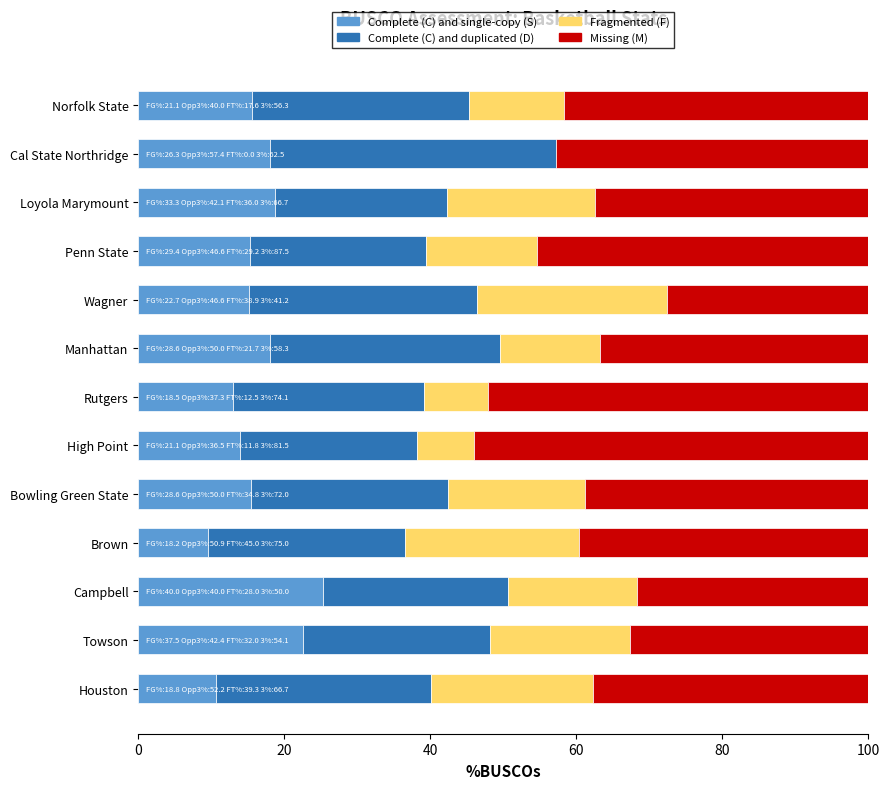

What is the maximum value for Complete (C) and single-copy (S)?

25.3